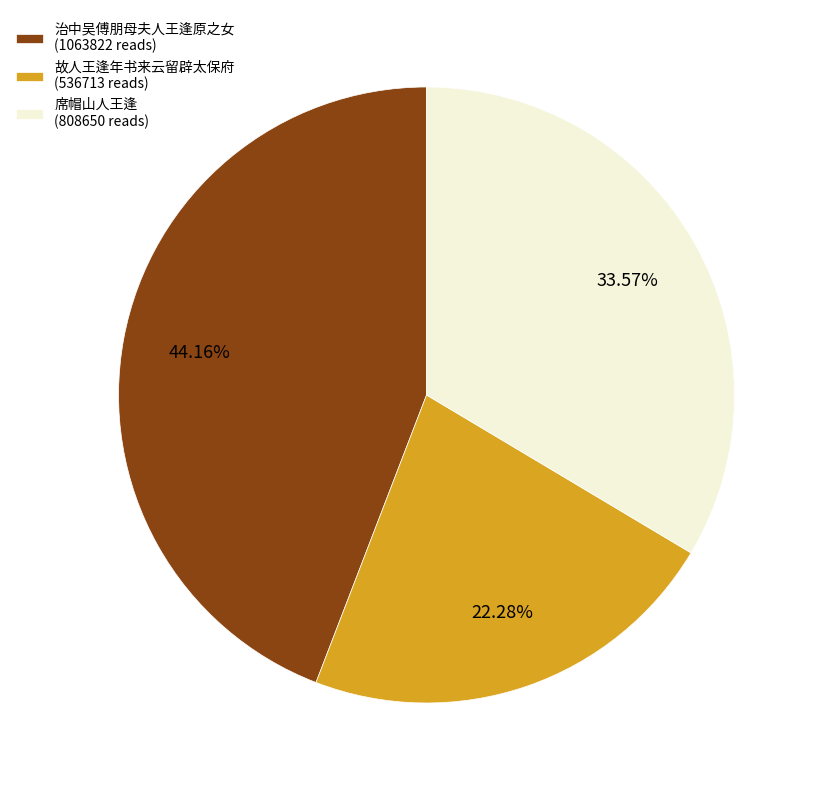

Approximately how many times larger is the value at 治中吴傅朋母夫人王逢原之女 (1063822 reads) compared to 席帽山人王逢 (808650 reads)?

1.3